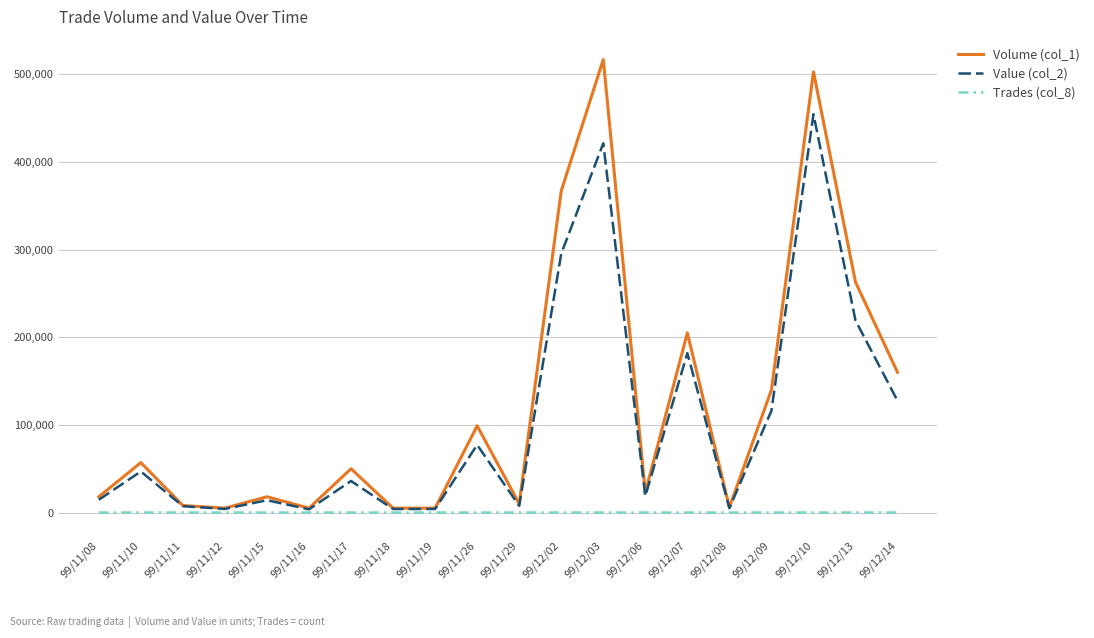

What is the minimum value for Trades (col_8)?

1